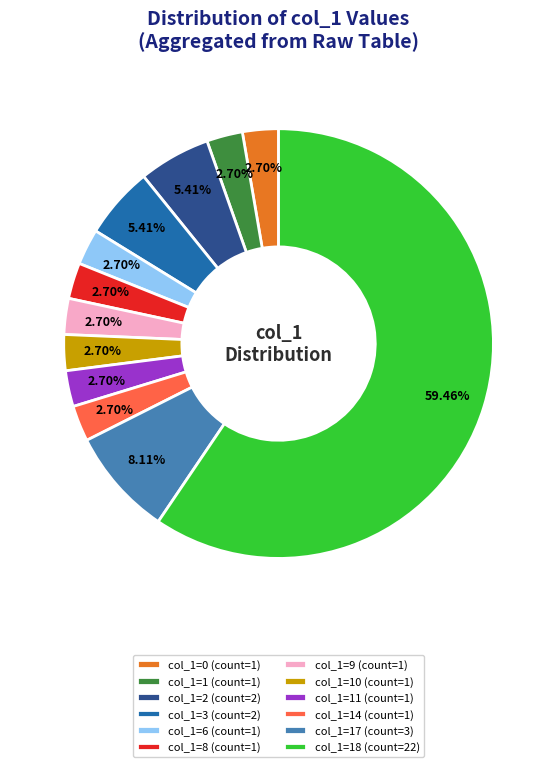

How many slices are in this pie chart?

12